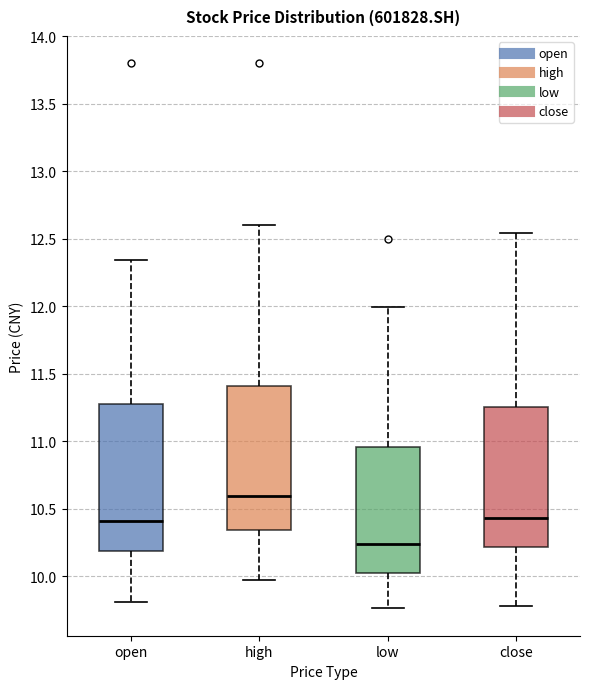

Reading left to right, read every box against the y-axis: the position of its median line, the range the box covers, and the ends of its whiskers. The values are not printed on the chart, so give them approximately, as read against the axis.

open: median 10.40, box 10.20 to 11.30, whiskers 9.80 to 12.35
high: median 10.60, box 10.35 to 11.40, whiskers 9.95 to 12.60
low: median 10.25, box 10.00 to 10.95, whiskers 9.75 to 12.00
close: median 10.45, box 10.20 to 11.25, whiskers 9.80 to 12.55